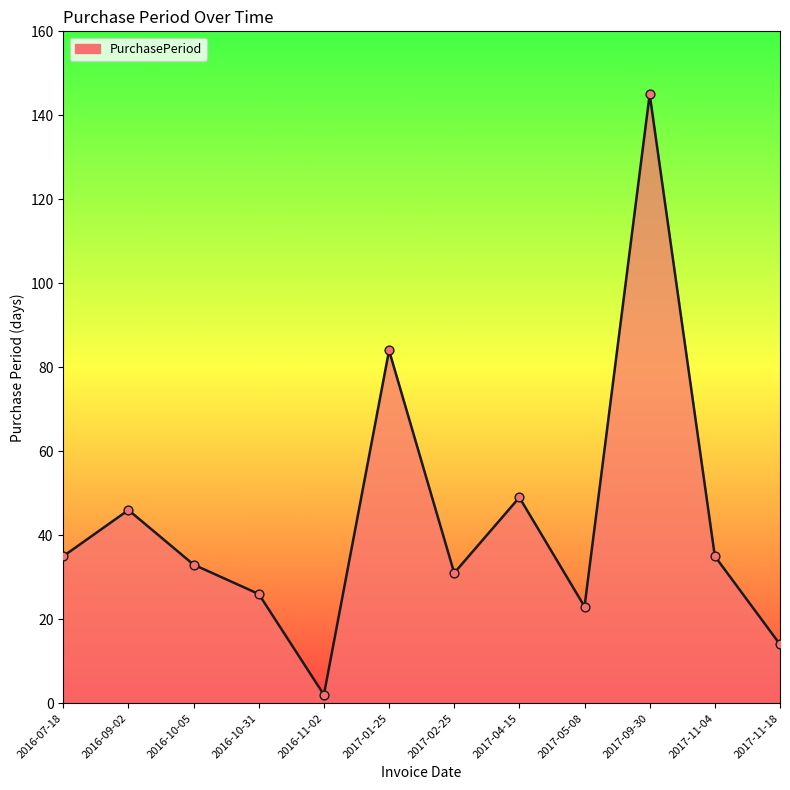

Which has a higher value, 2017-09-30 or 2016-10-05?

2017-09-30